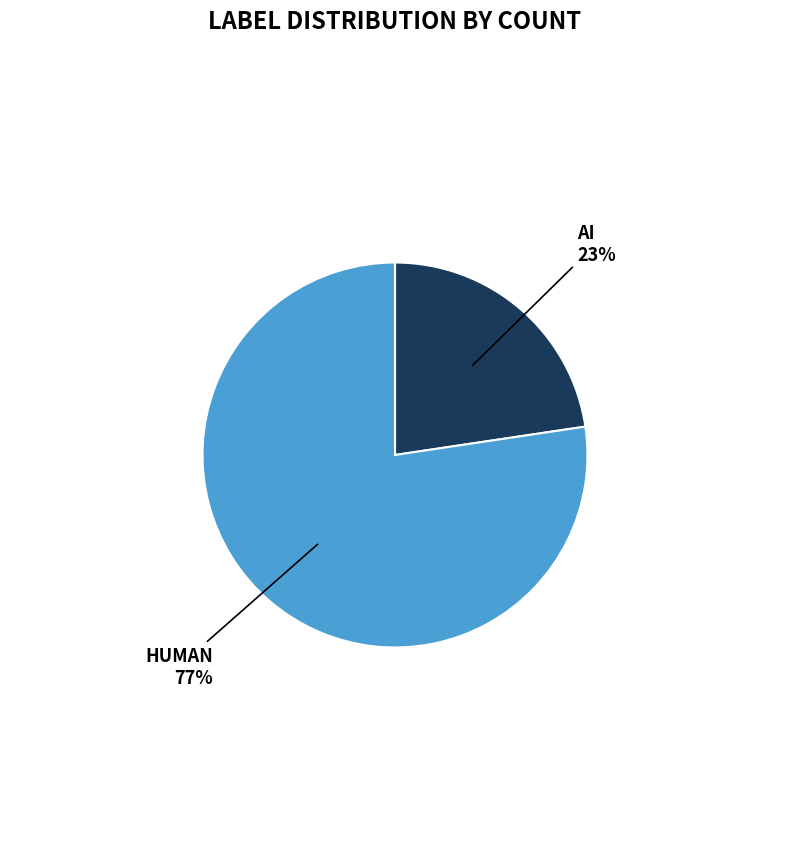

Is there any slice that represents more than half of the pie?

Yes